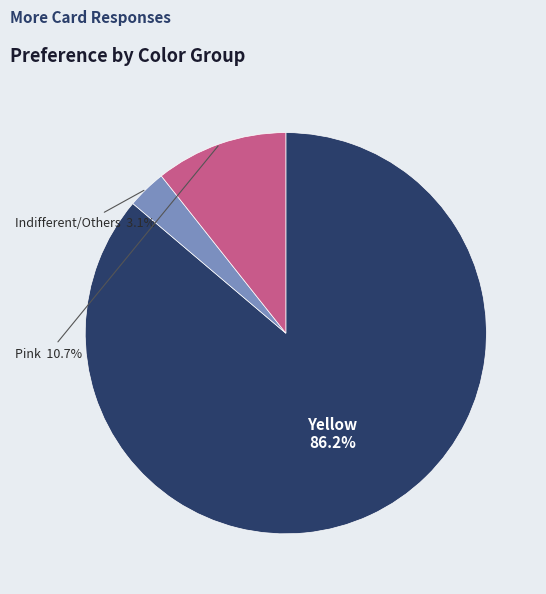

Which has a higher value, Indifferent/Others or Yellow?

Yellow